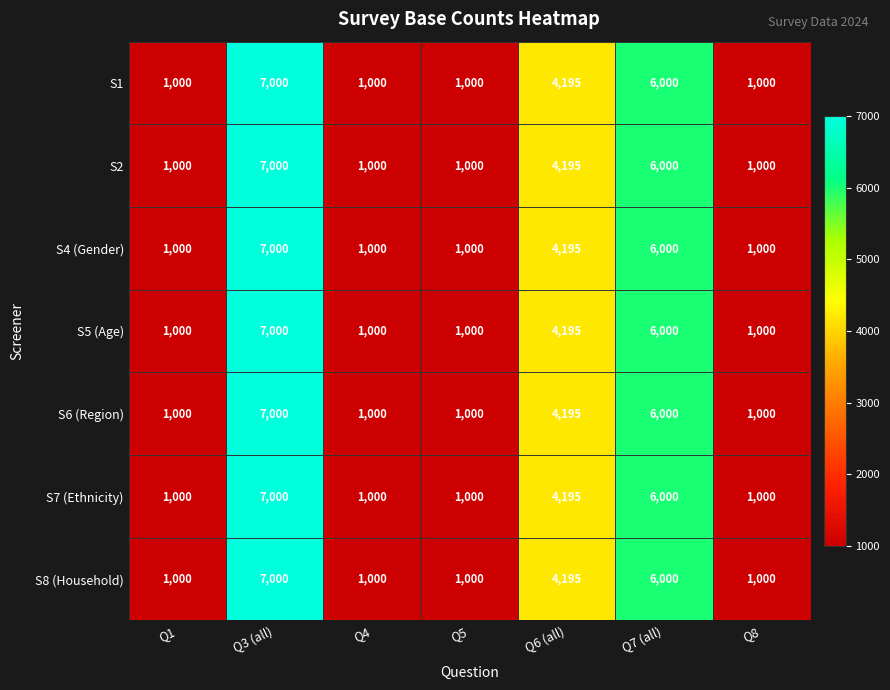

Which category has the highest value across all series?

Q3 (all)